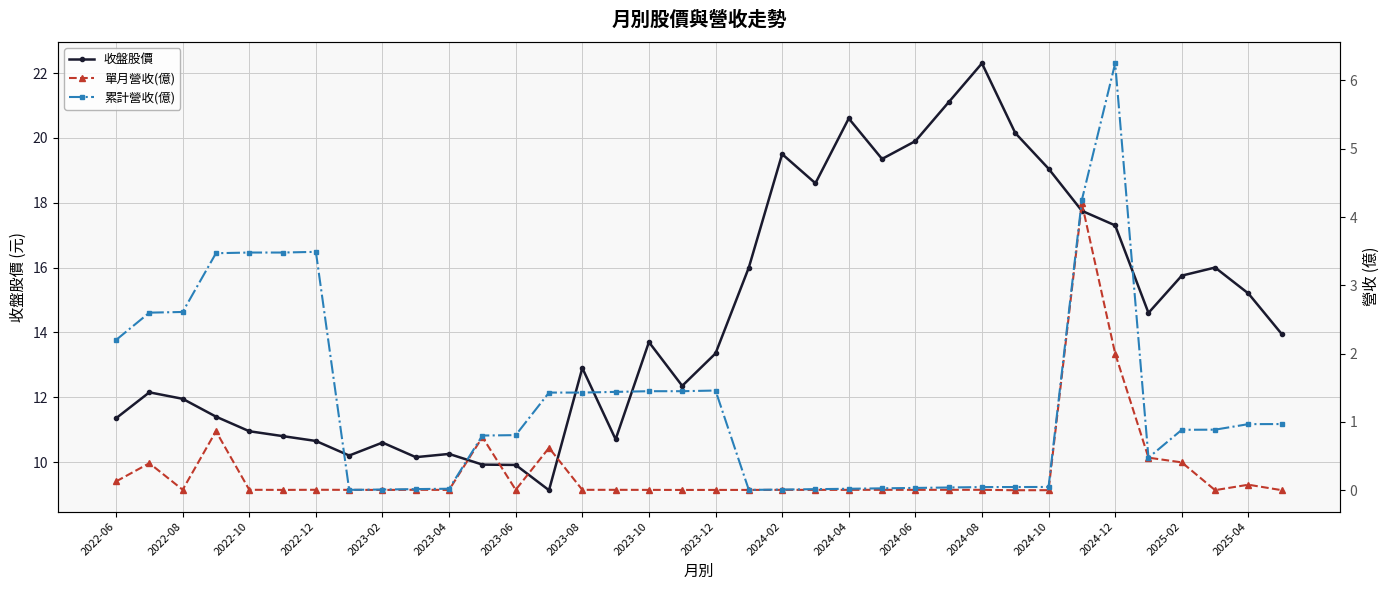

Is this an area chart (filled region under the line)?

No